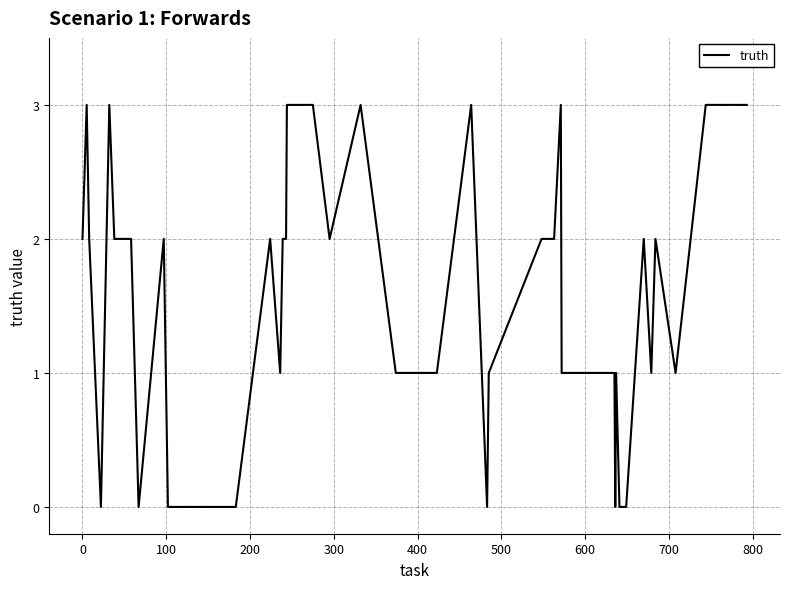

What is the value of the 14th point from the left?

2